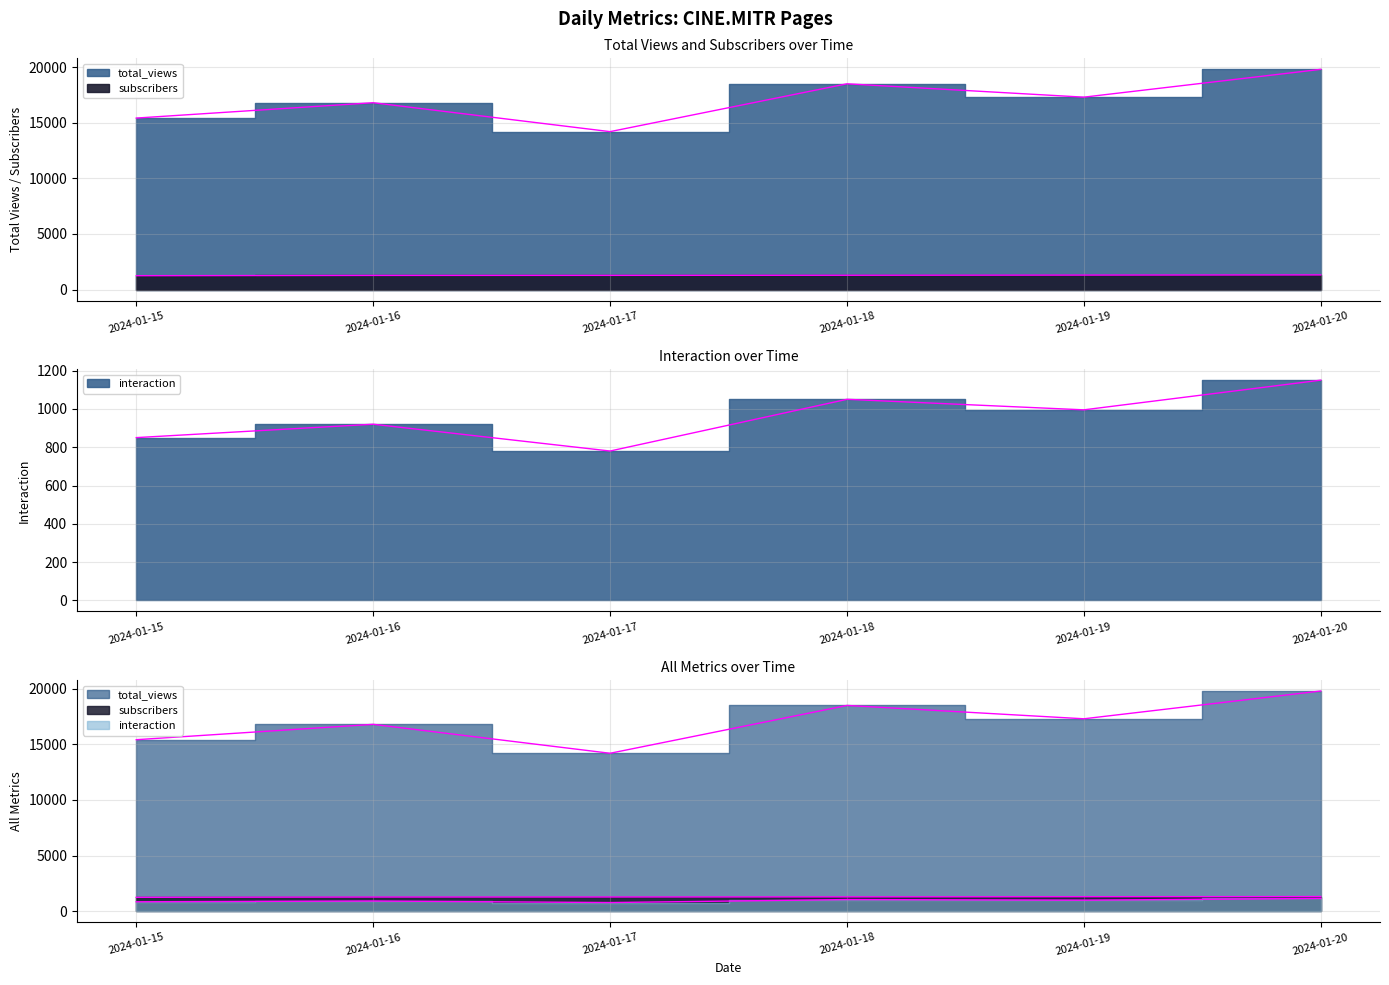

At which category does interaction reach its first local valley?

2024-01-17